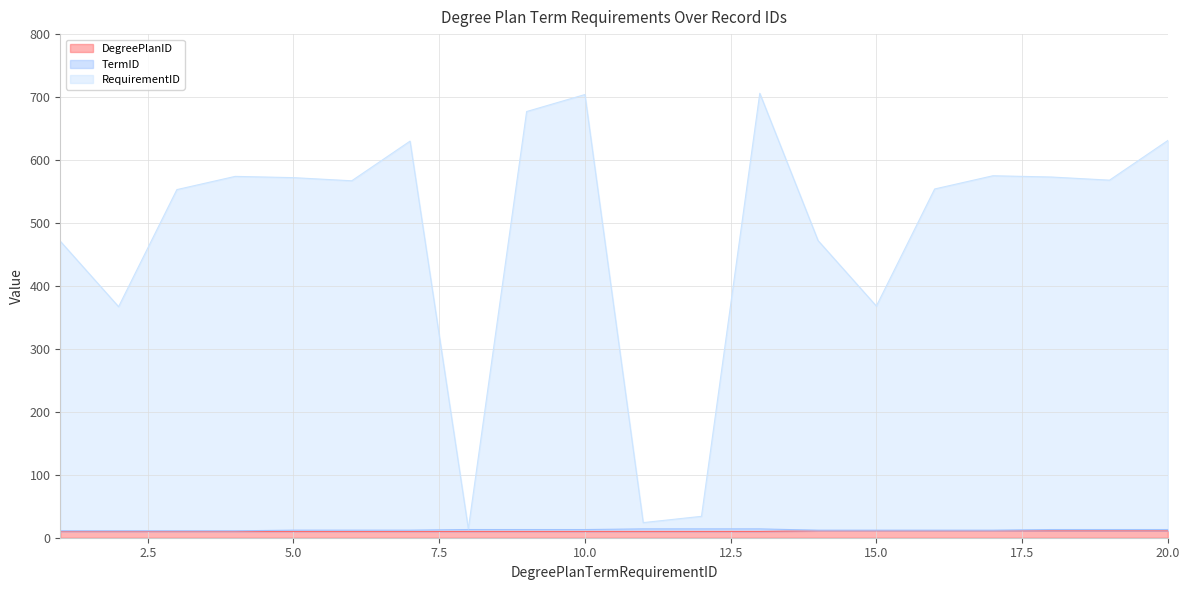

Does the chart have visible grid lines?

Yes